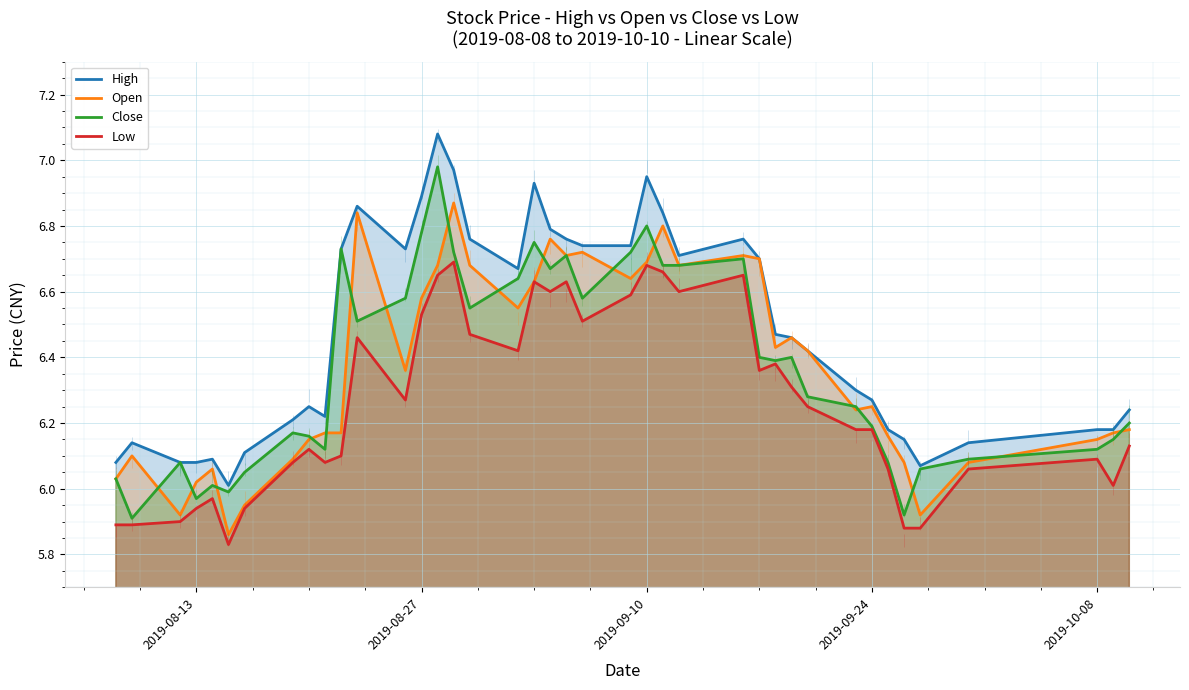

True or false: High has more than 2 interior local peaks.

True